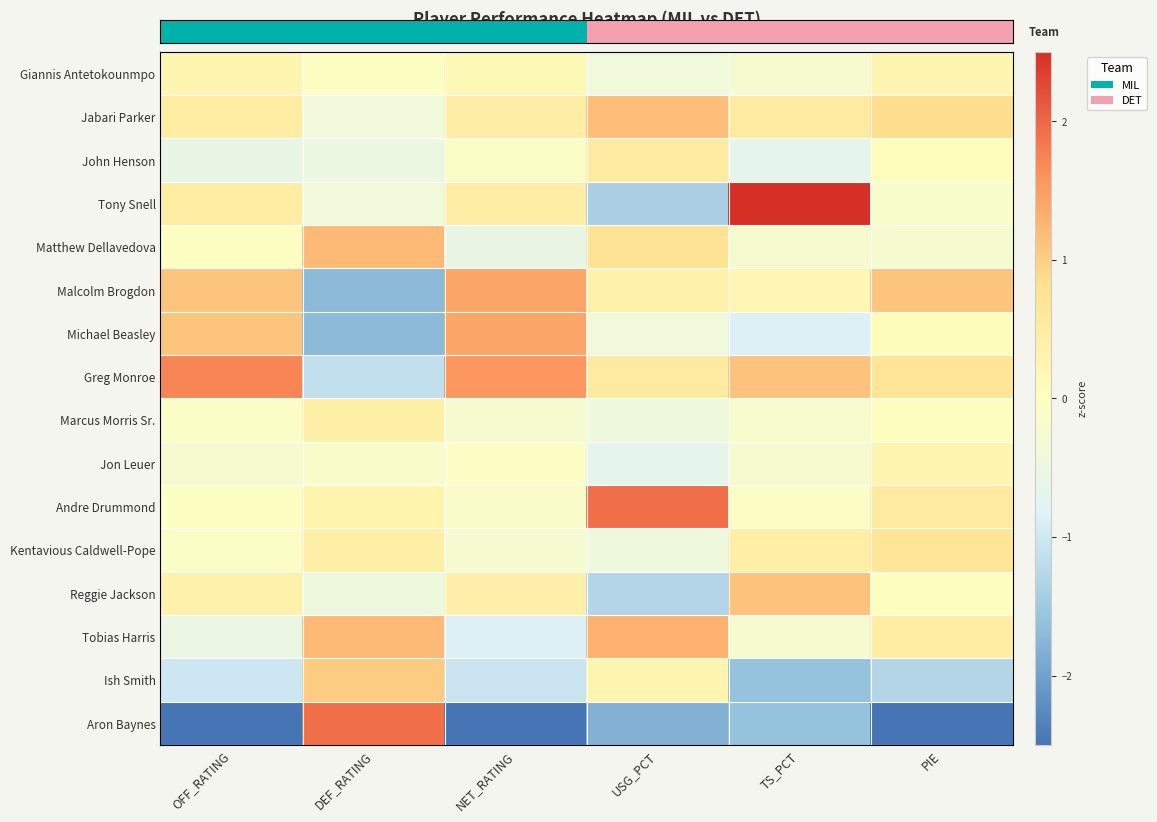

How many data points does each series have?

6